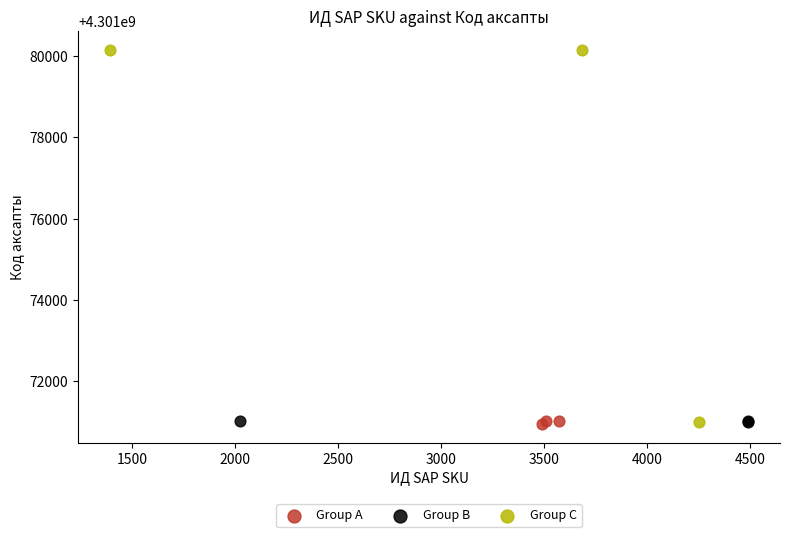

Which series reaches the maximum Y coordinate?

Group C